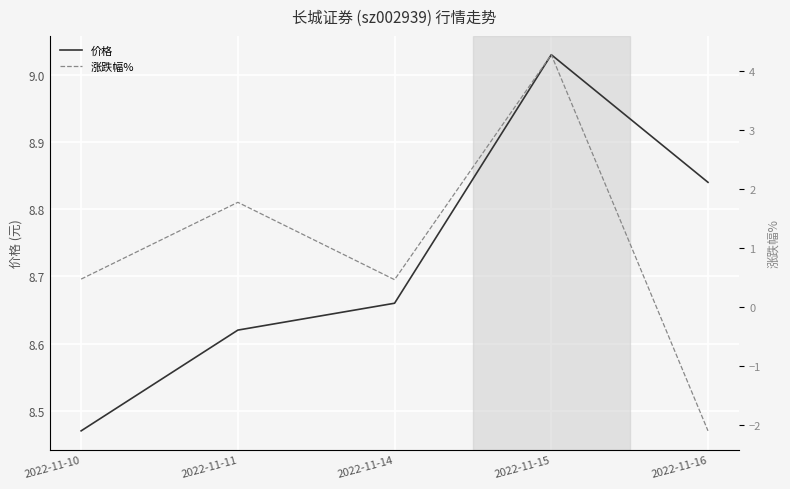

At which category is the sum across all series the highest?

2022-11-15